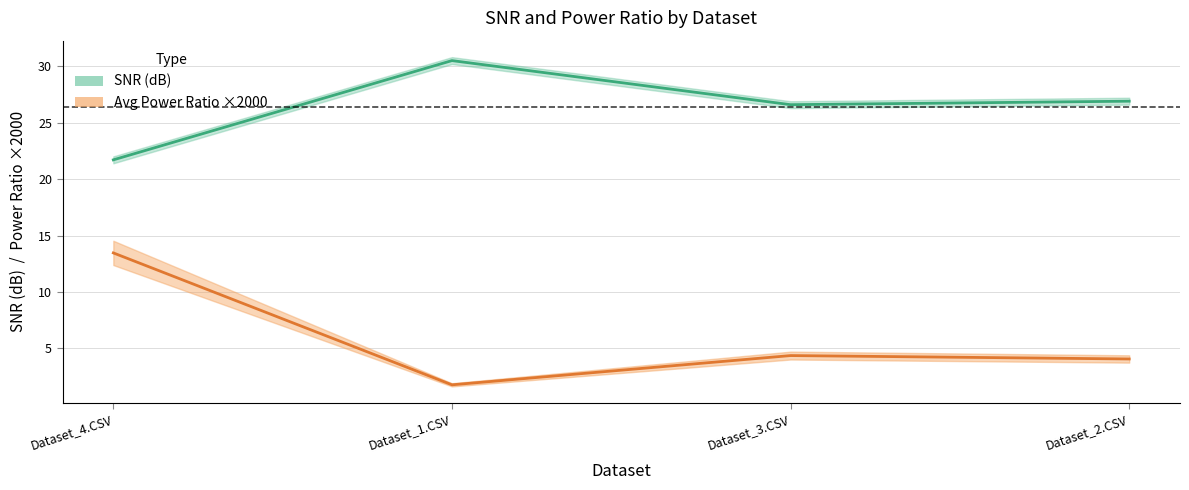

Which series has the largest total across all categories?

SNR (dB)